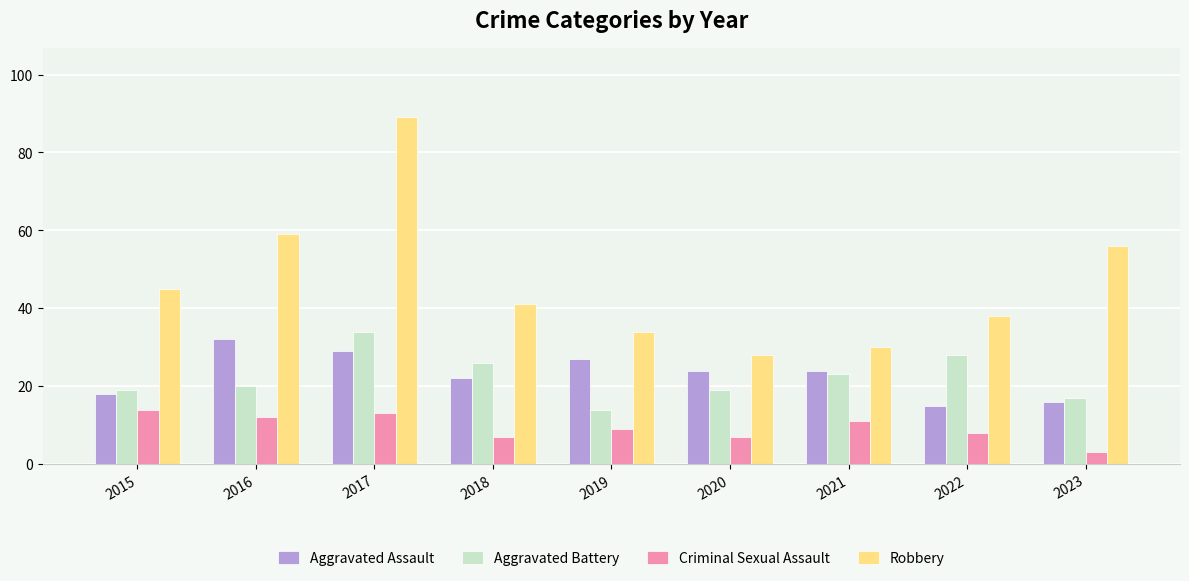

What is the sum of the Aggravated Assault values at 2019 and 2018?

49